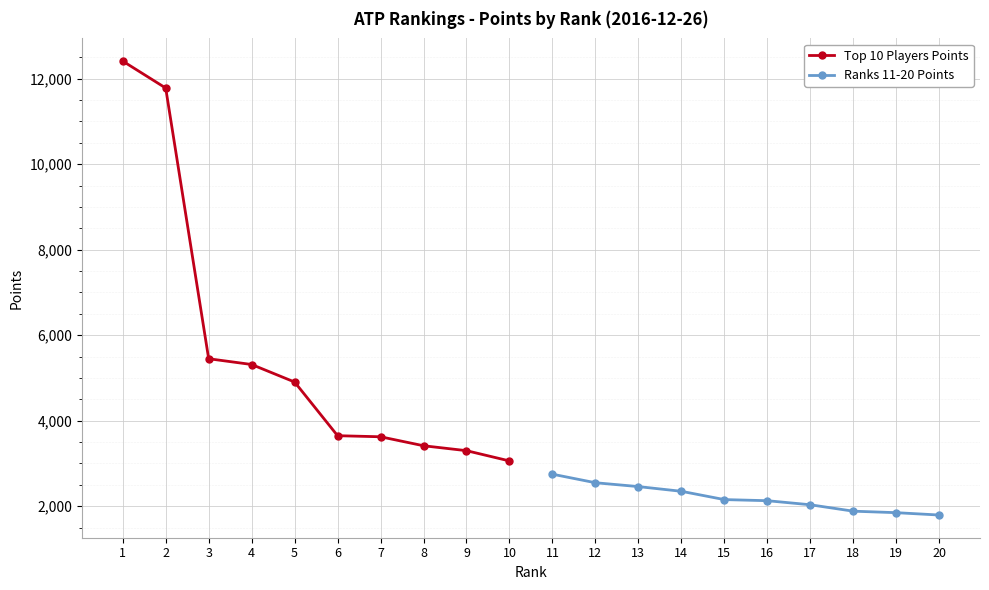

List the series in order of their overall mean, highest first.

Top 10 Players Points, Ranks 11-20 Points